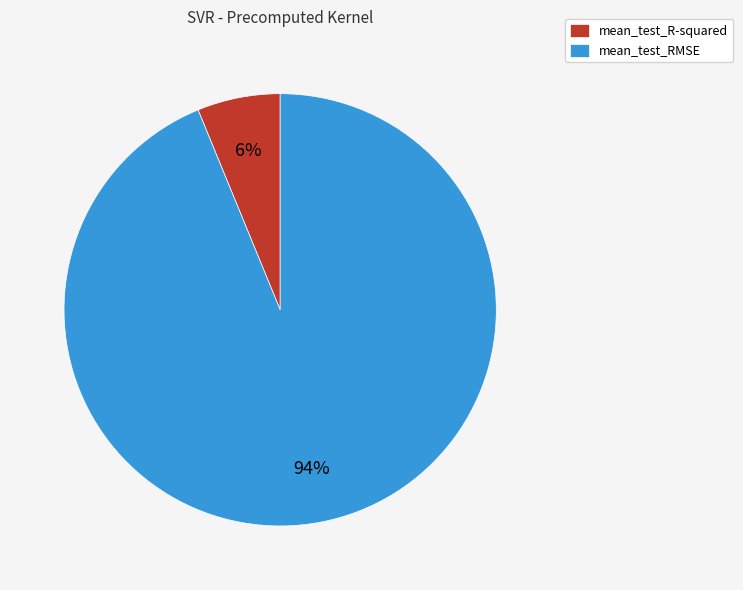

To the nearest percent, what is the average slice percentage?

50%